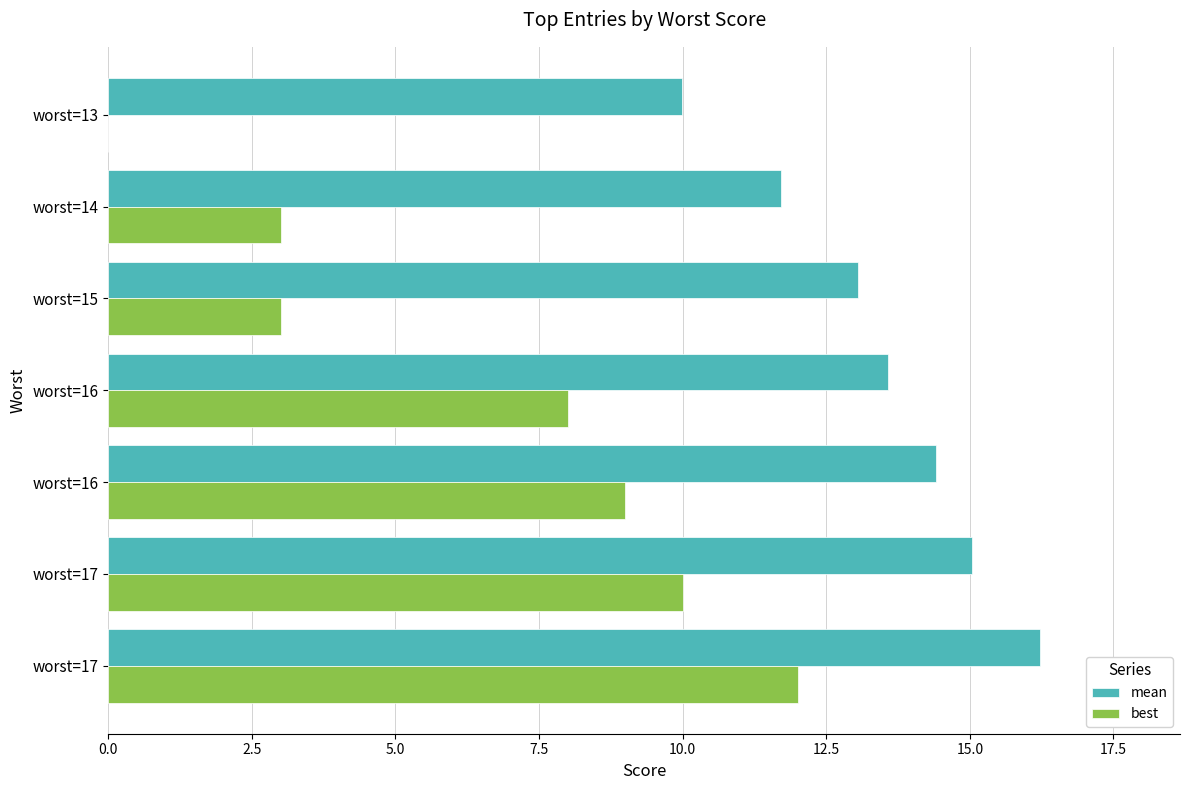

What is the difference between the maximum and minimum values in the mean series?

6.2